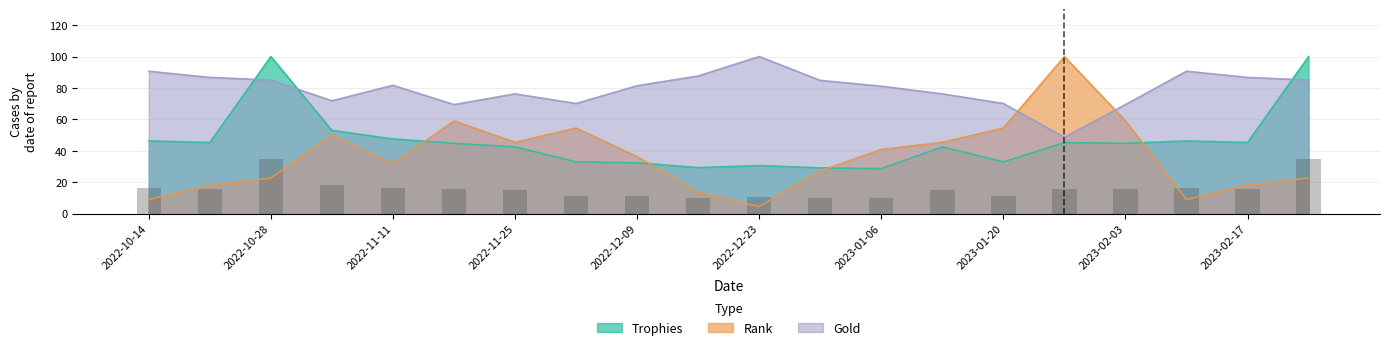

What is the difference between the Rank values at 2023-02-17 and 2023-02-10?

9.1